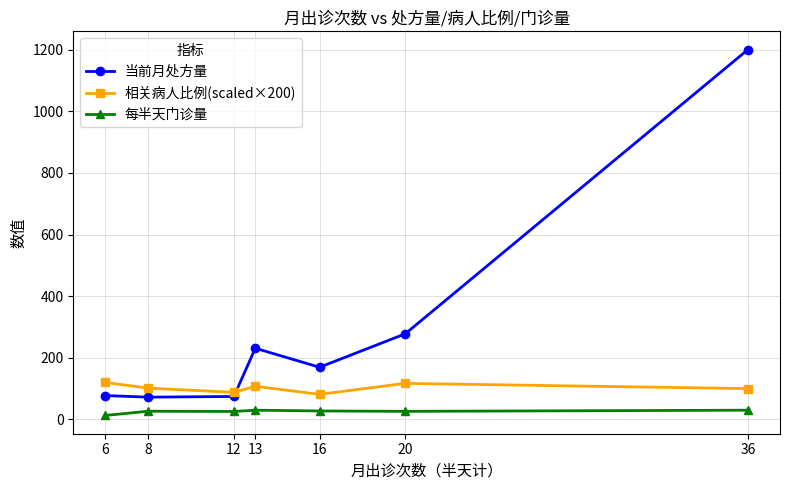

At which category does the chart reach its minimum across all series?

6